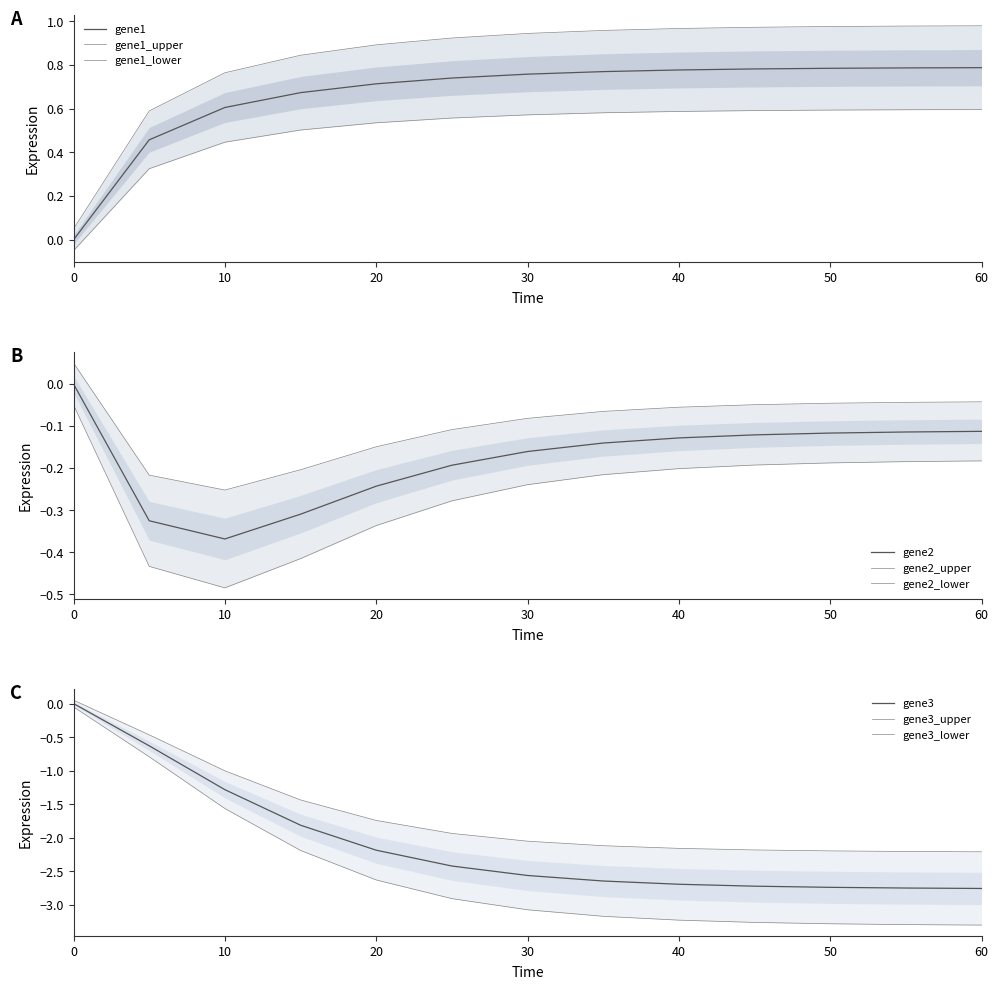

Where is gene3 nearest to the value -1?

10